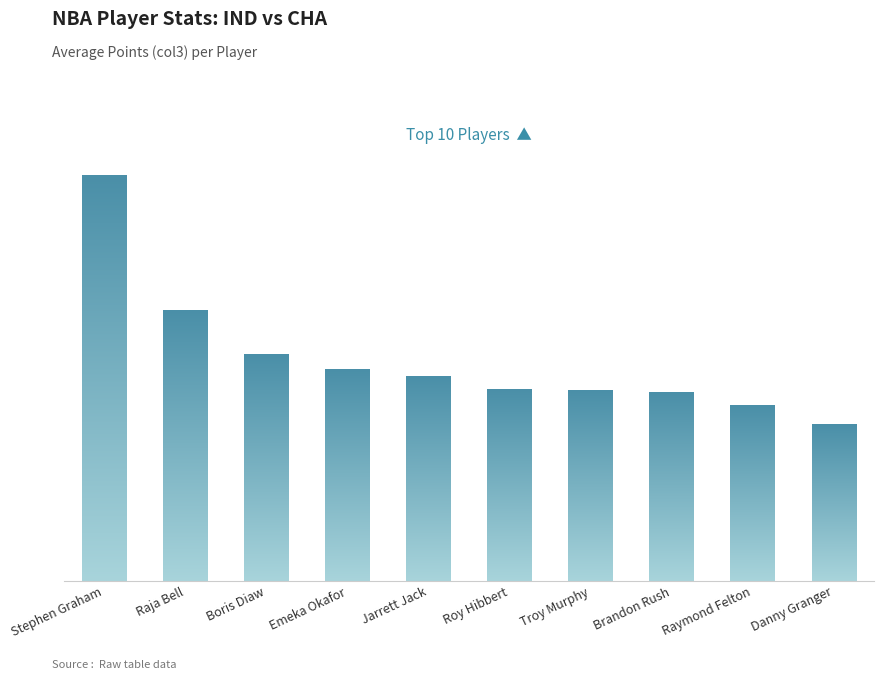

Are the bars horizontal?

No